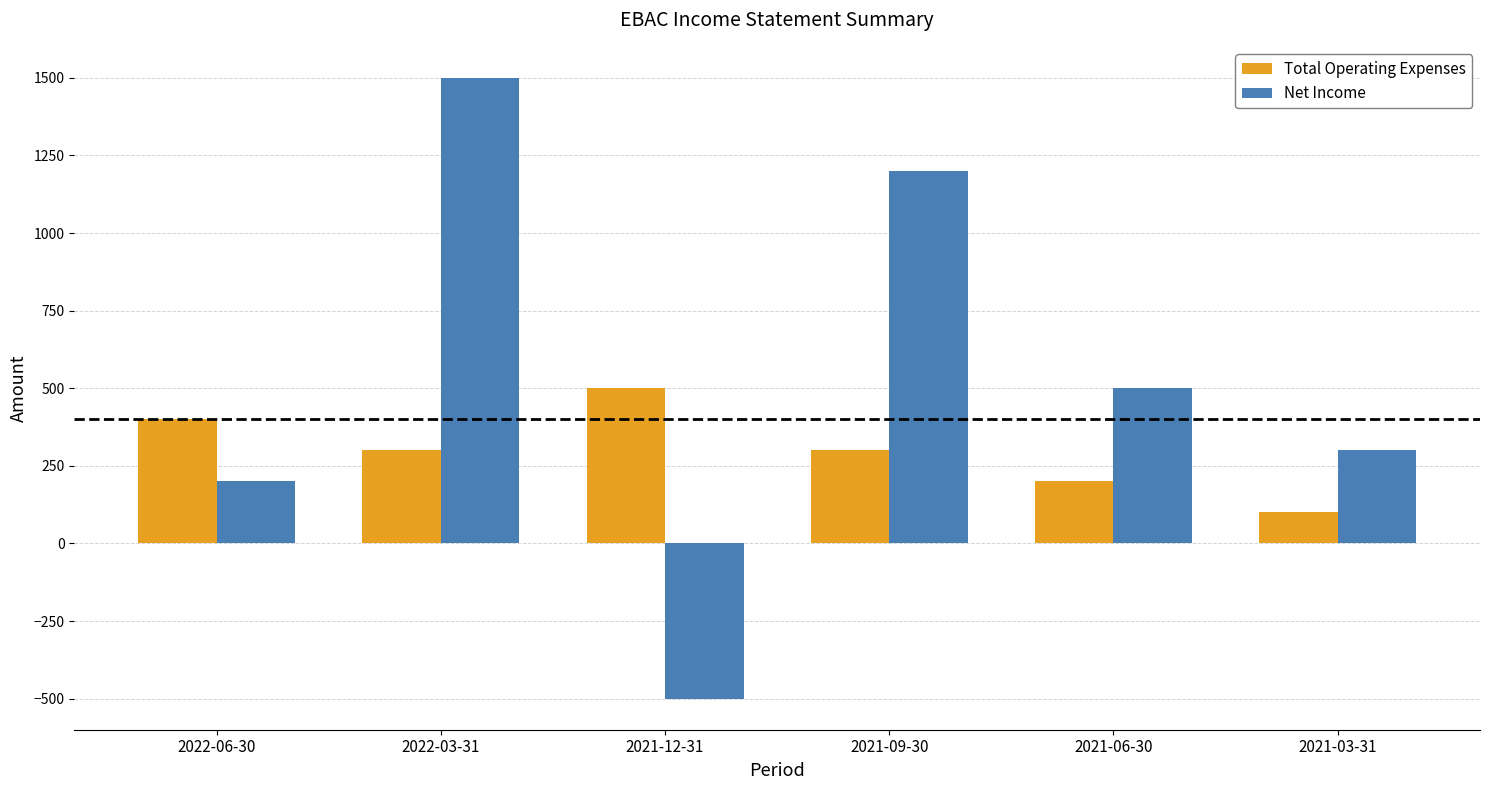

Which series has the largest range (max minus min)?

Net Income